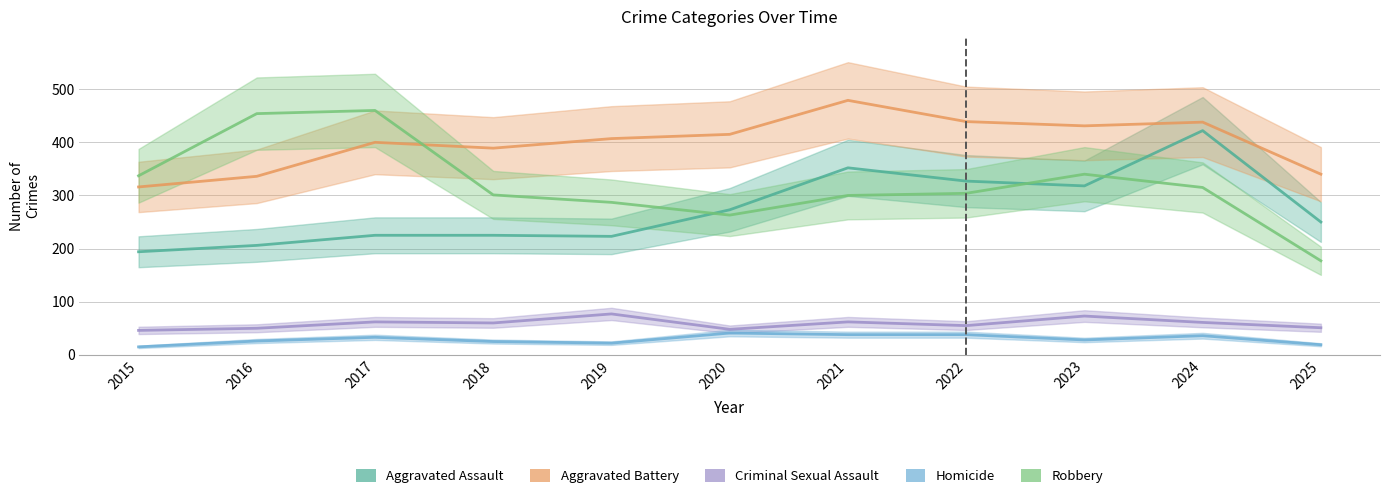

What are all the series names shown in the legend?

Aggravated Assault, Aggravated Battery, Criminal Sexual Assault, Homicide, Robbery